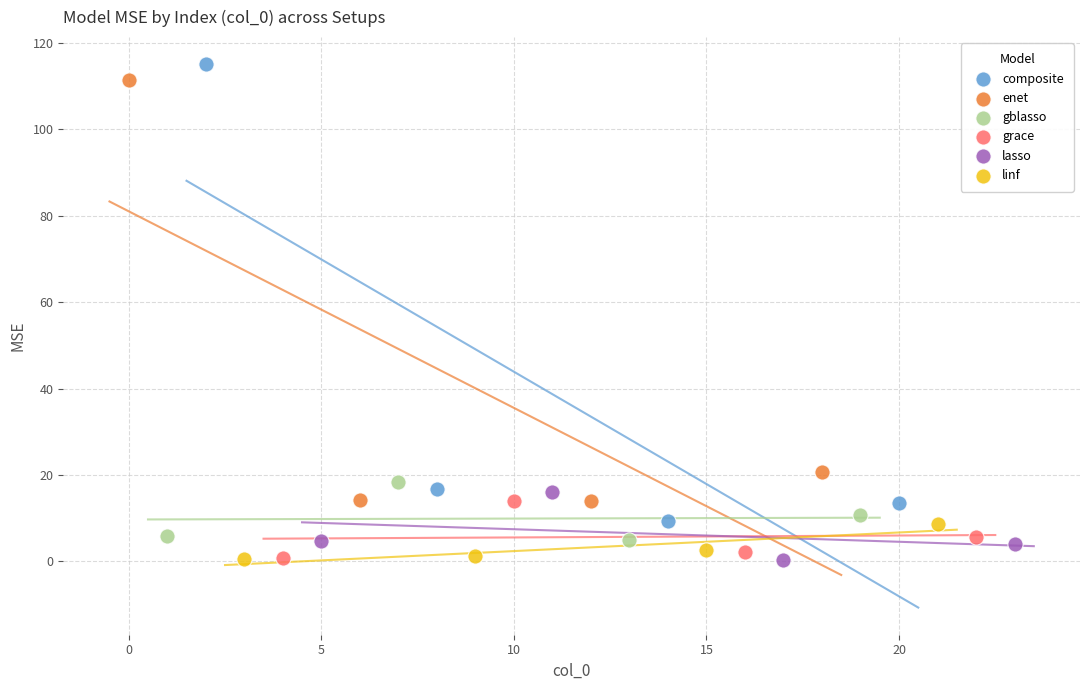

Which series reaches the maximum Y coordinate?

composite